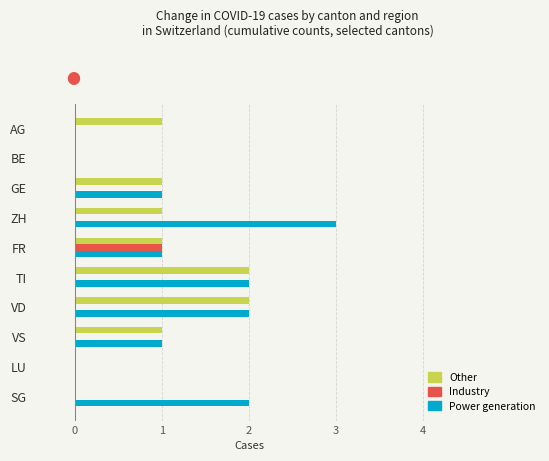

What is the total value across all series at FR?

3